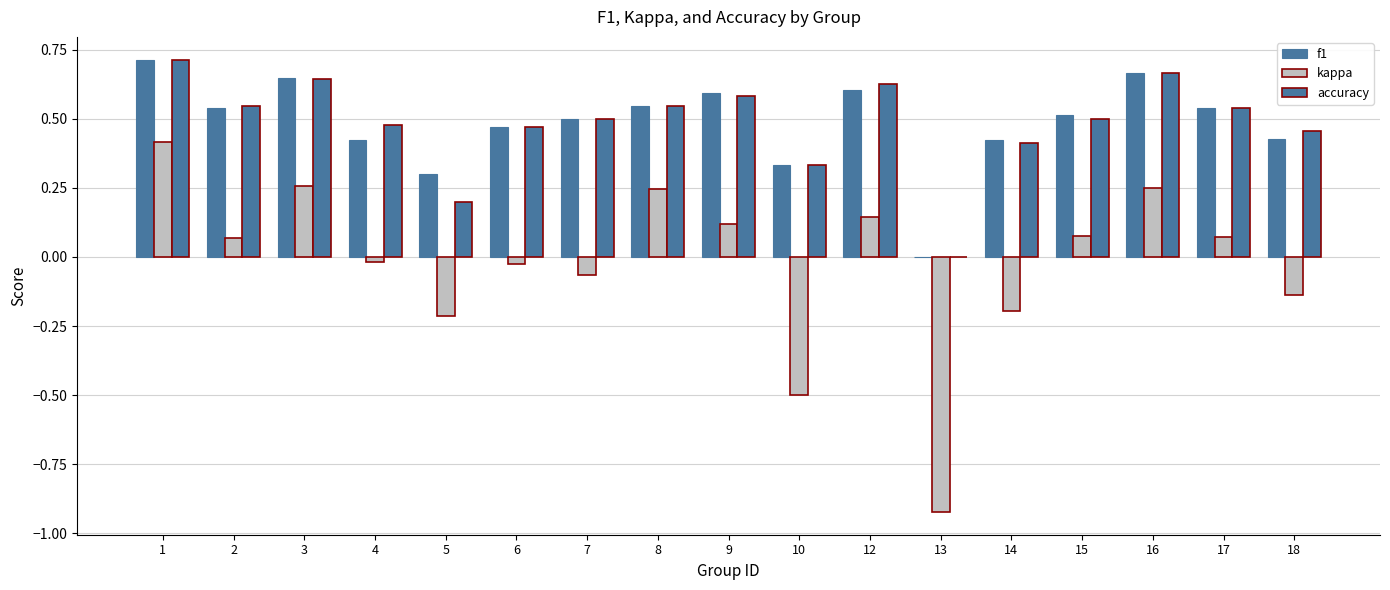

Are the bars horizontal?

No